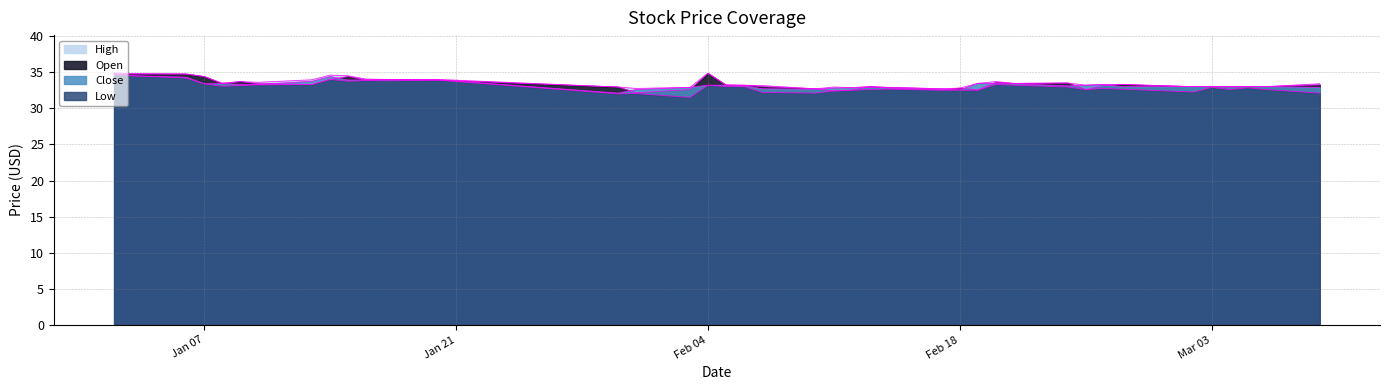

Where is the first local maximum for Close?

2020-01-08